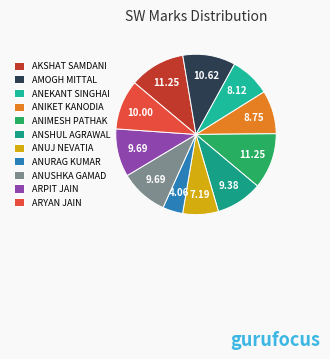

The ARPIT JAIN slice represents 1% of the pie. True or false?

False